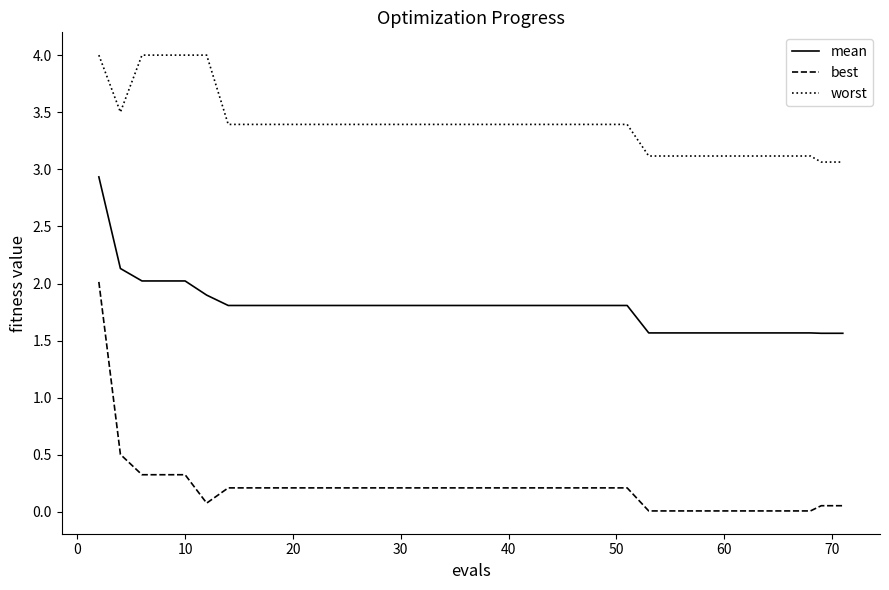

What is the maximum value shown in the chart?

4.0